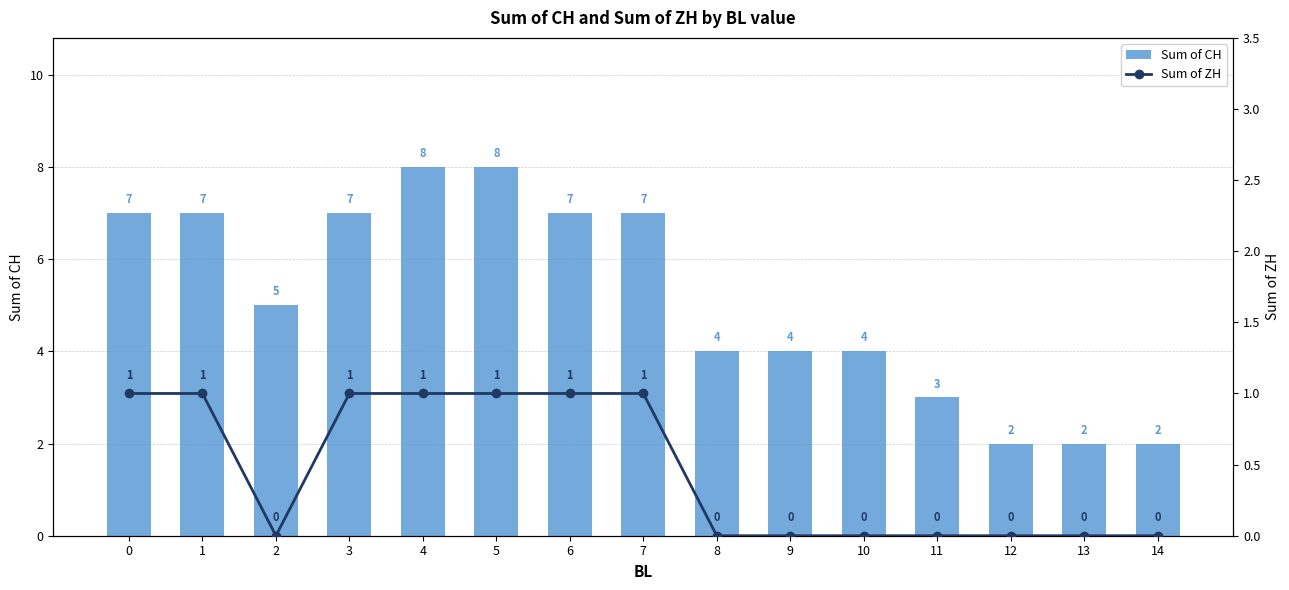

Is the value of Sum of CH at 1 greater than the value of Sum of ZH at 7?

Yes